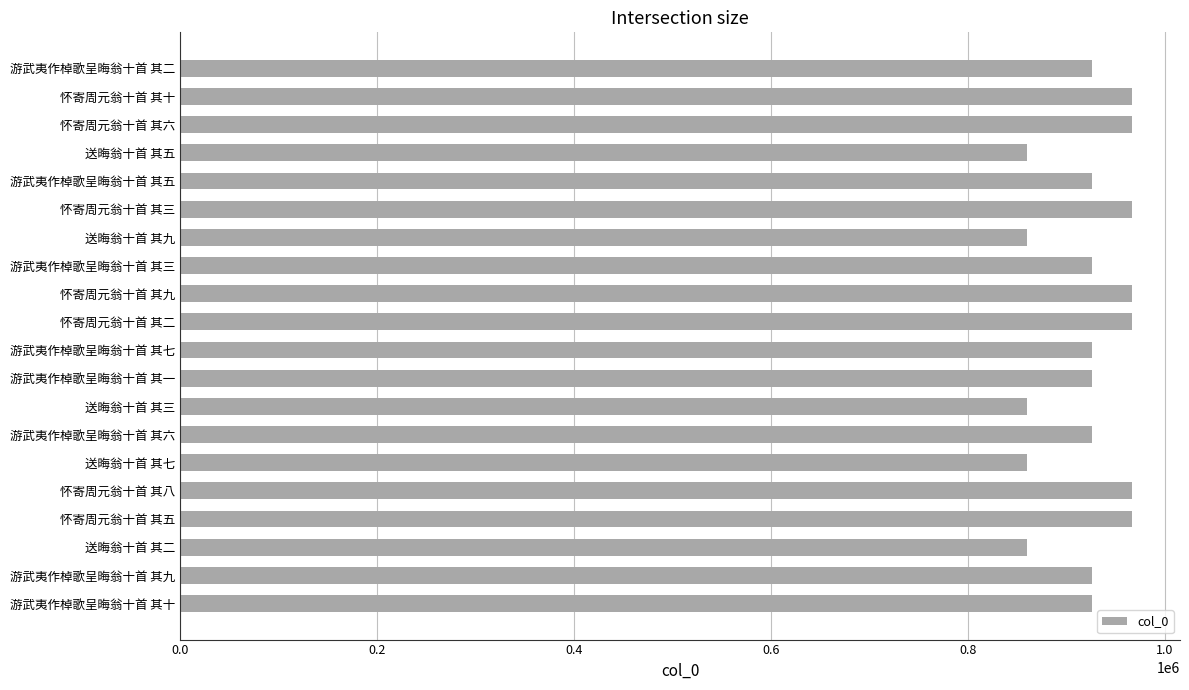

What is the approximate value at 送晦翁十首 其二?

860310